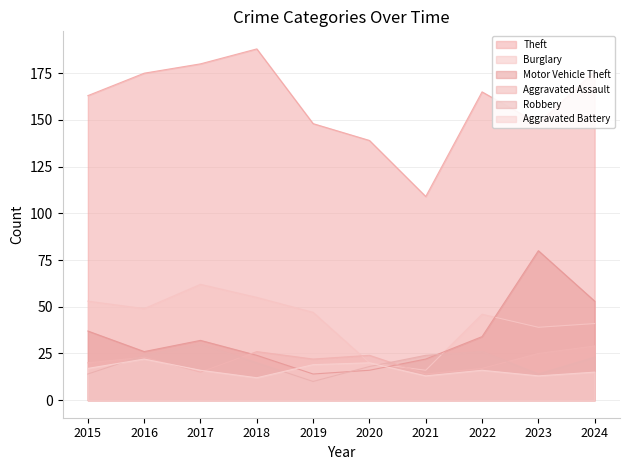

How many series are shown in this chart?

6